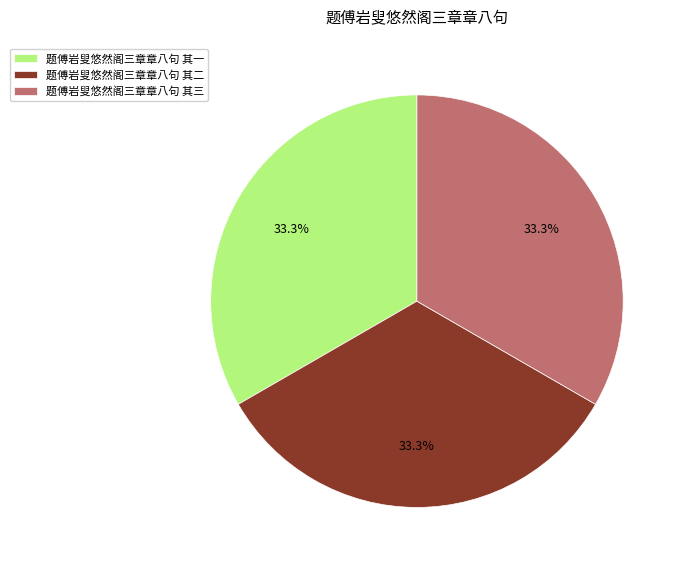

To the nearest percent, what portion does 题傅岩叟悠然阁三章章八句 其三 represent?

33%